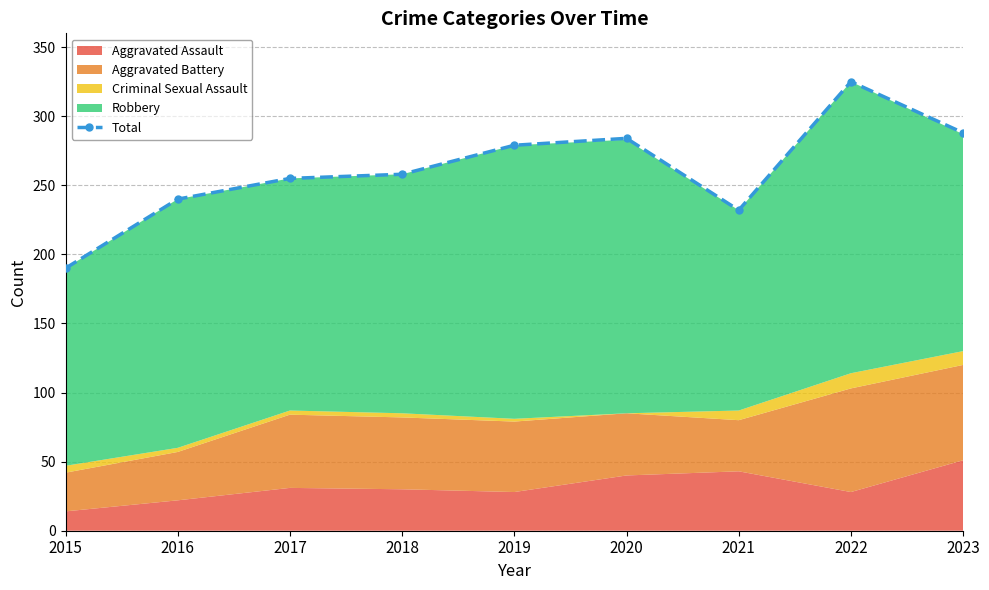

Rank the categories by value from lowest to highest.

2015, 2021, 2016, 2017, 2018, 2019, 2020, 2023, 2022